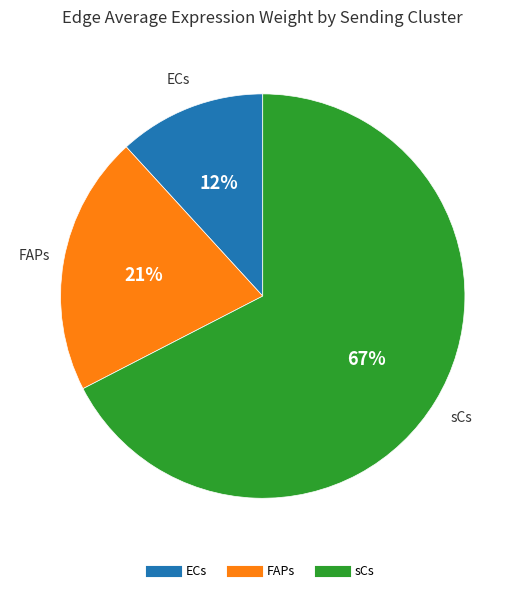

The ECs slice represents 66% of the pie. True or false?

False